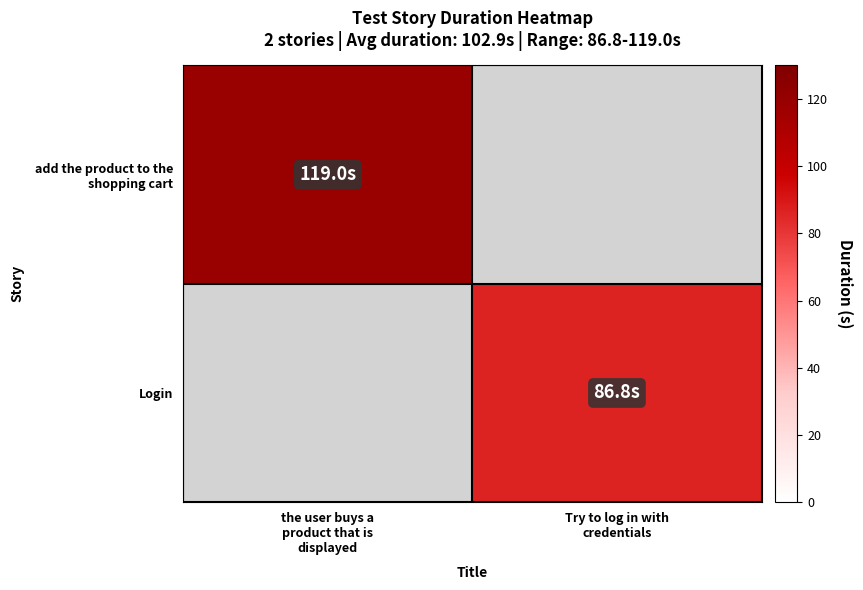

At the user buys a product that is displayed, list the series in order from largest to smallest.

add the product to the shopping cart, Login